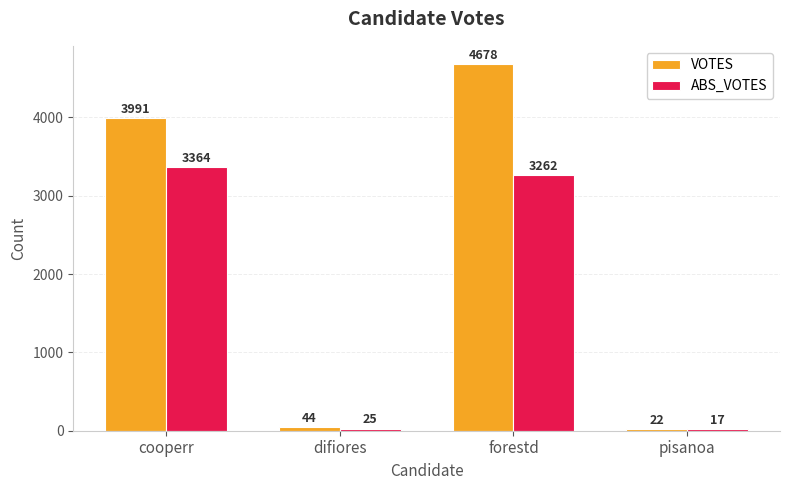

What is the label of the 4th bar from the right?

cooperr